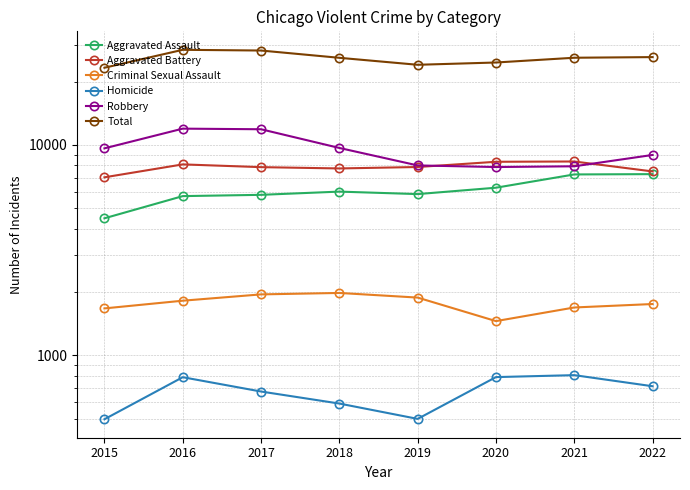

What is the maximum value shown in the chart?

28360